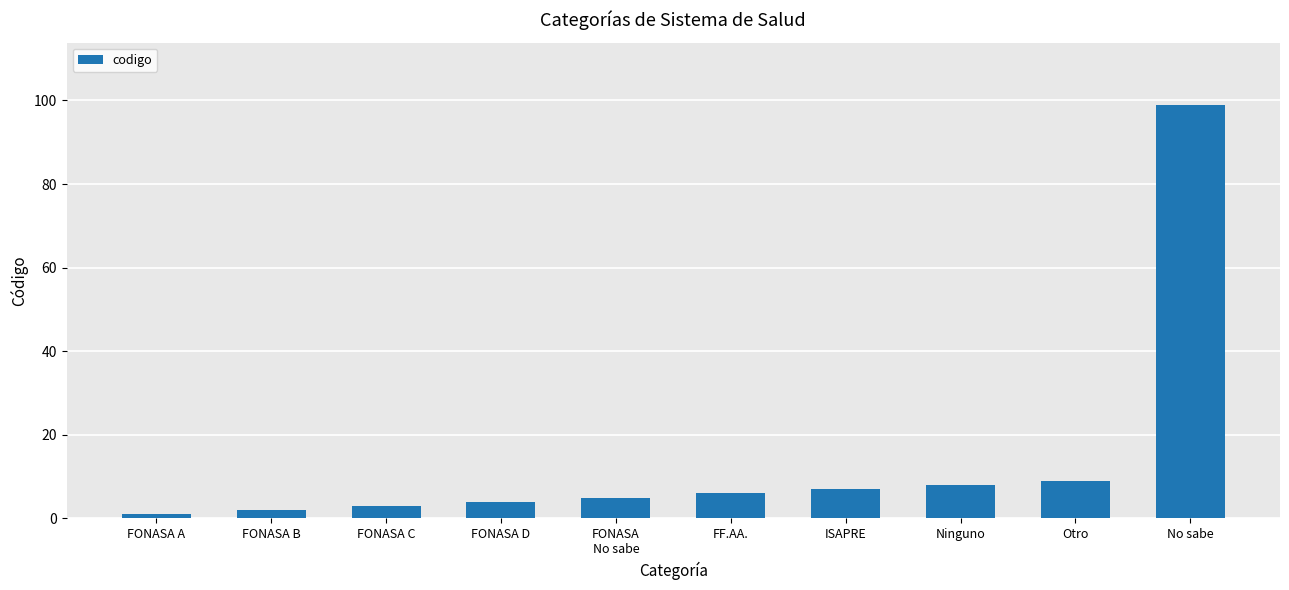

What is the value of the 10th bar from the left?

99